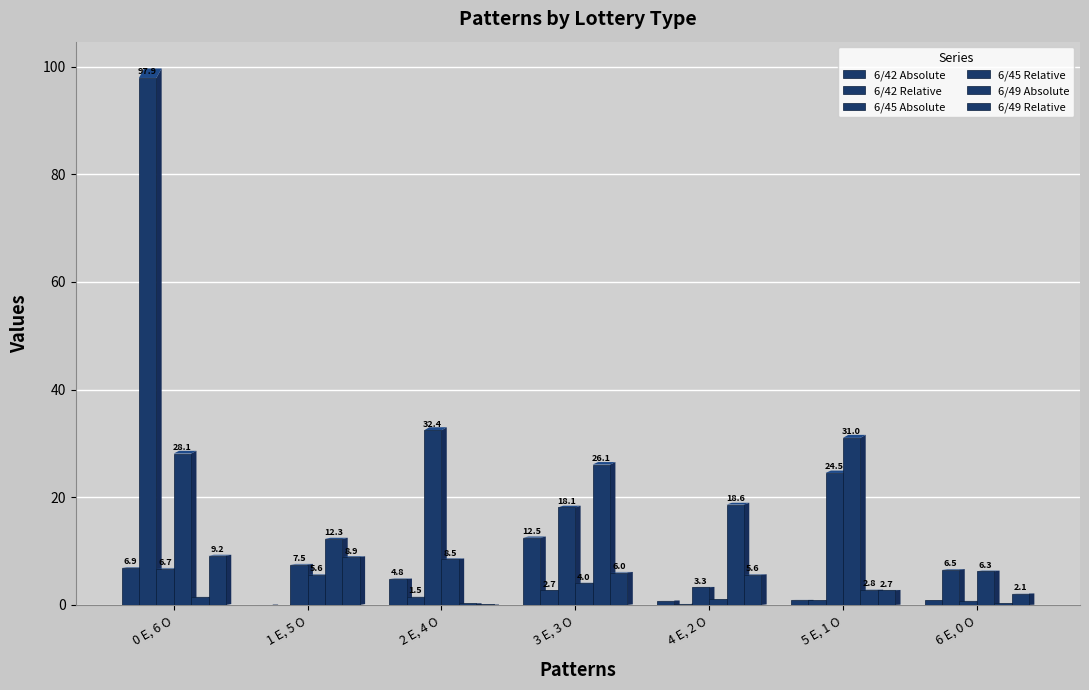

Are the bars horizontal?

No